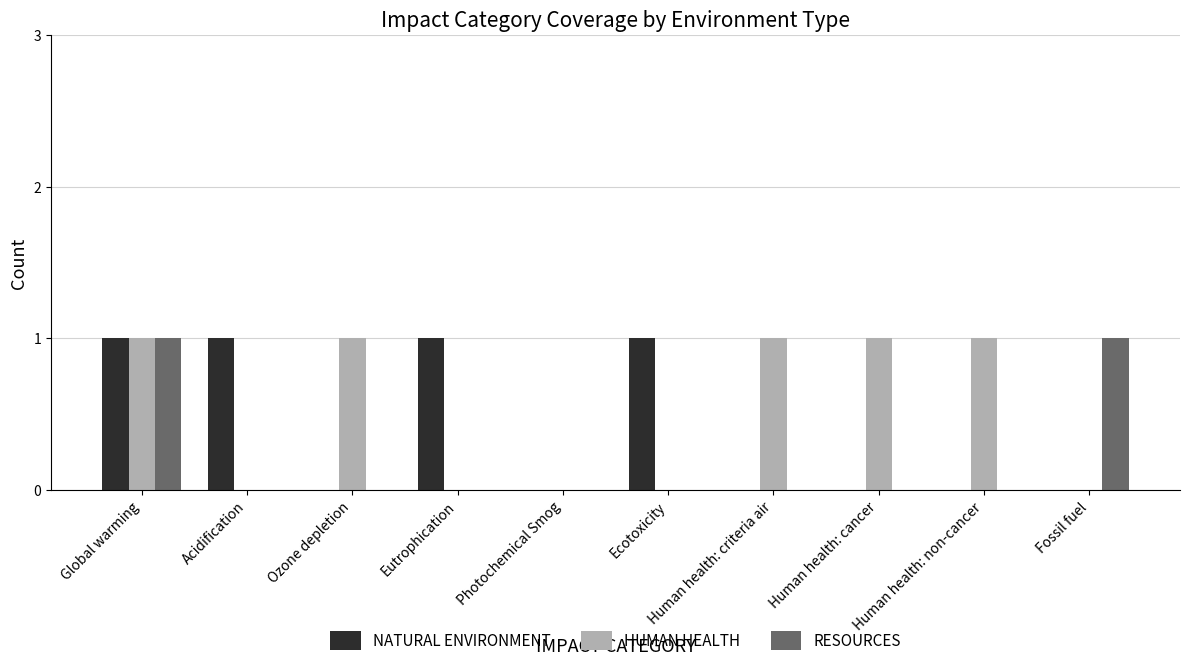

Is it true that RESOURCES equals 0 at Acidification?

True